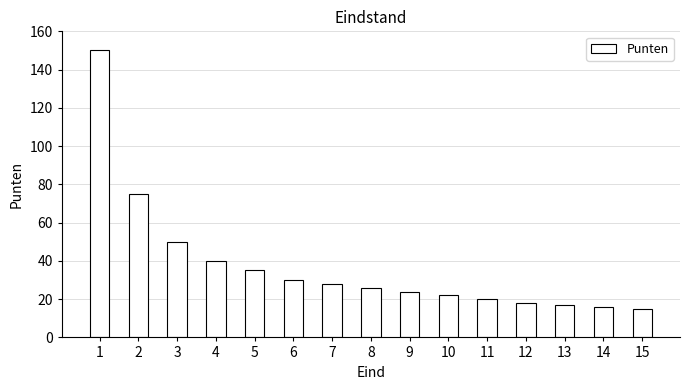

What is the value of the 5th bar from the left?

35